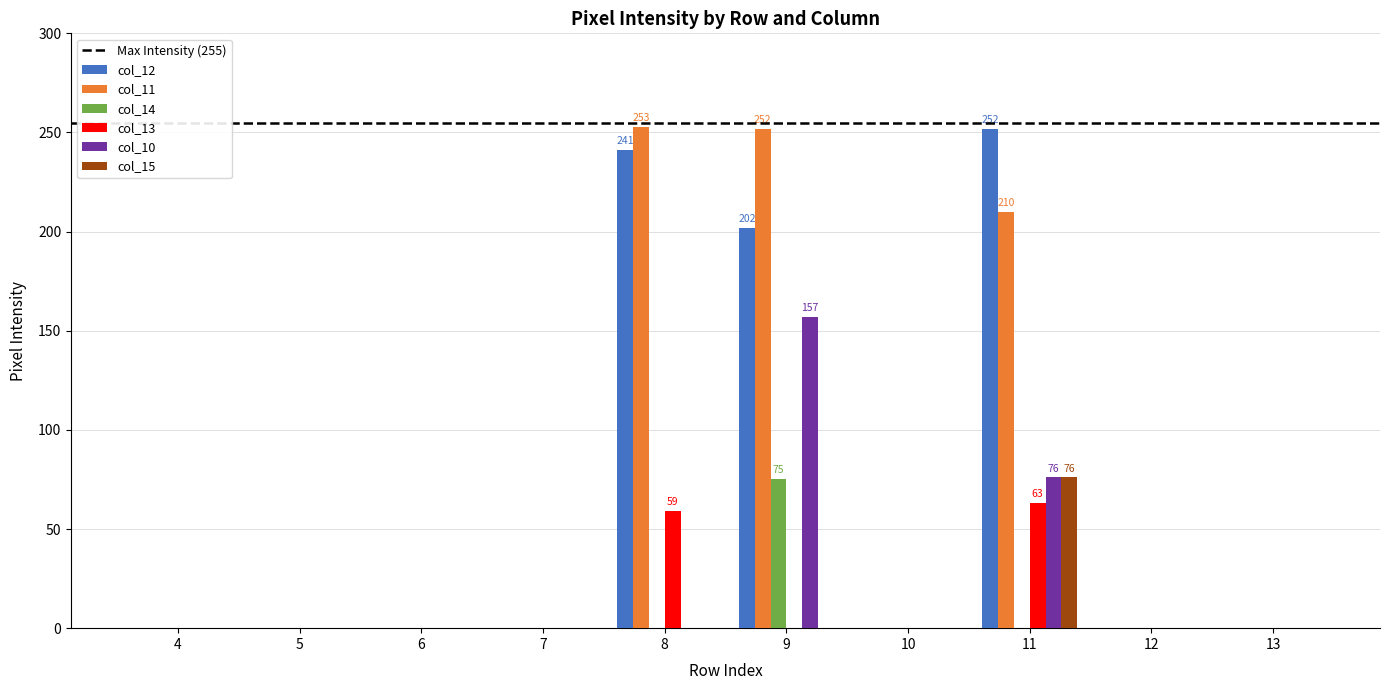

The value of col_15 at 4 is 0. True or false?

True